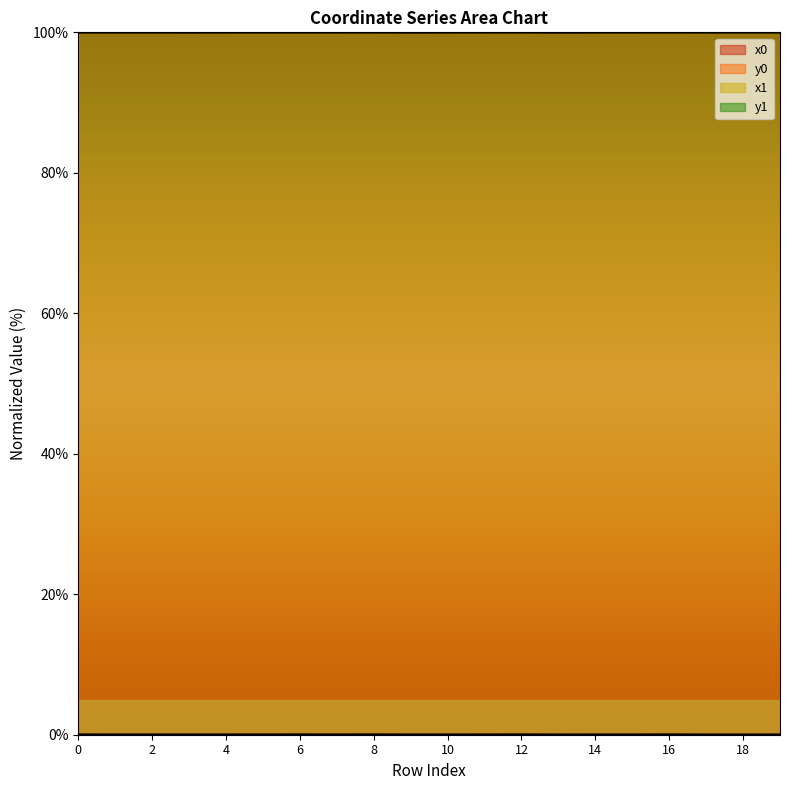

Where do x0 and x1 first cross each other?

0 and 1